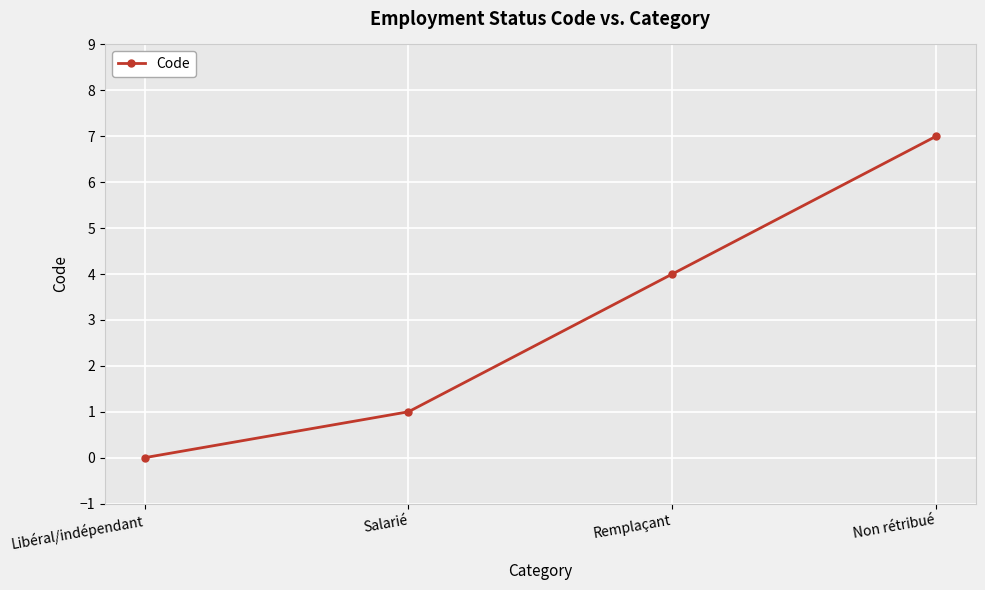

What is the ratio of the value at Remplaçant to the value at Non rétribué?

0.6